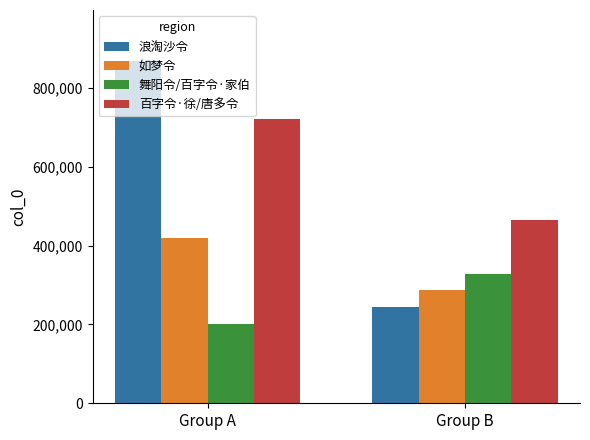

What is the average value of the 如梦令 series?

353050